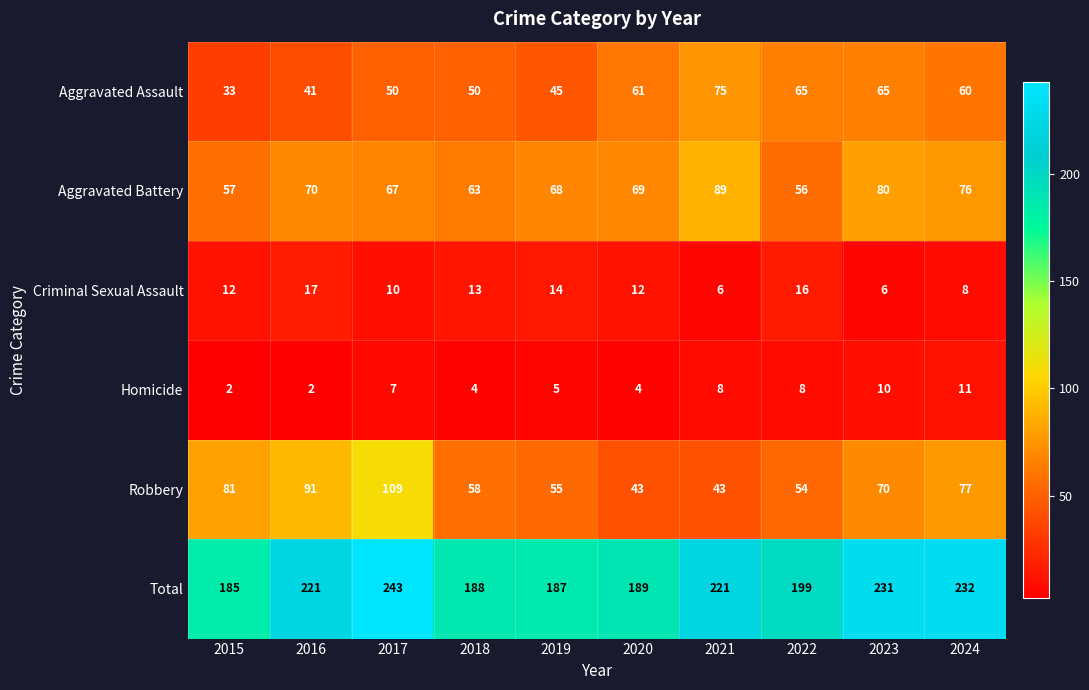

What is the difference between the second highest and minimum values in the Total series?

47